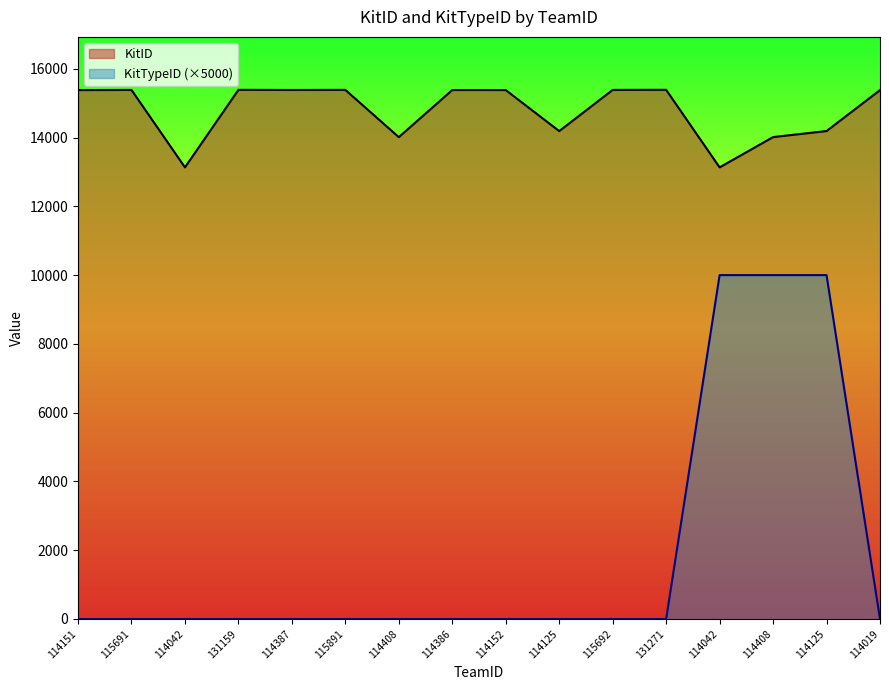

Which category has the highest value across all series?

131271